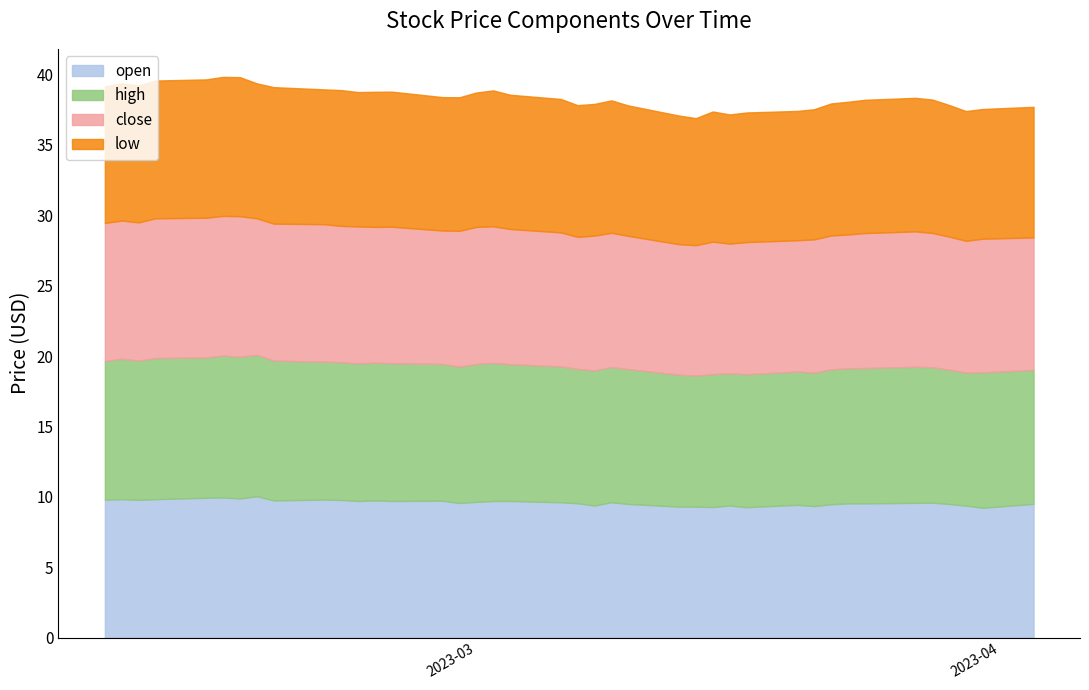

Is it true that low equals 9.2 at 2023-03-30?

True